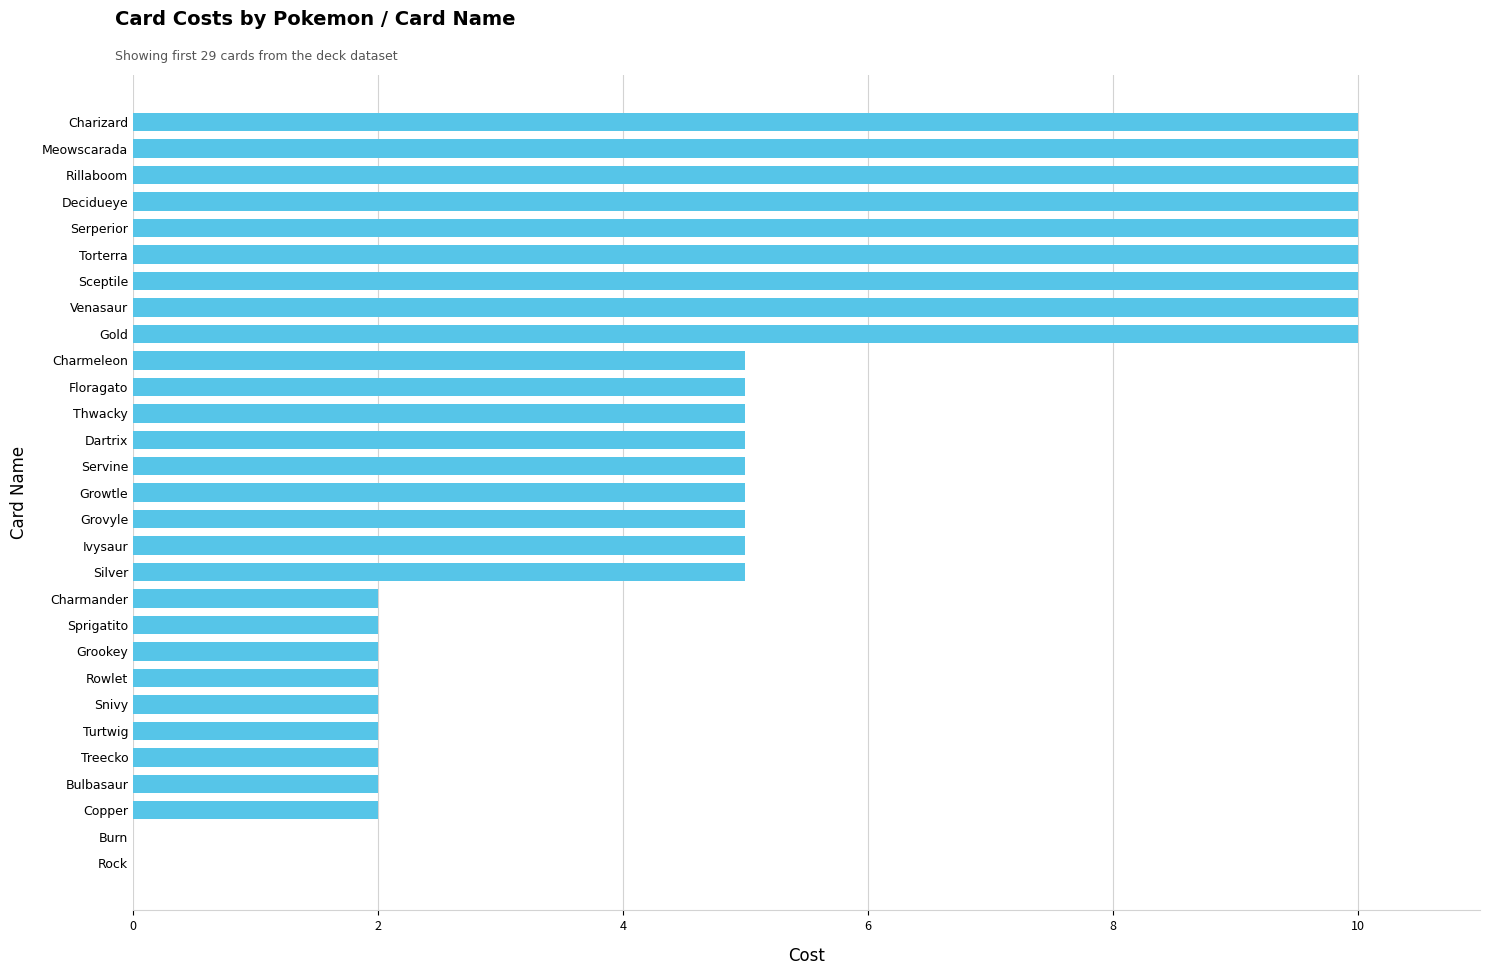

What is the greatest value displayed?

10